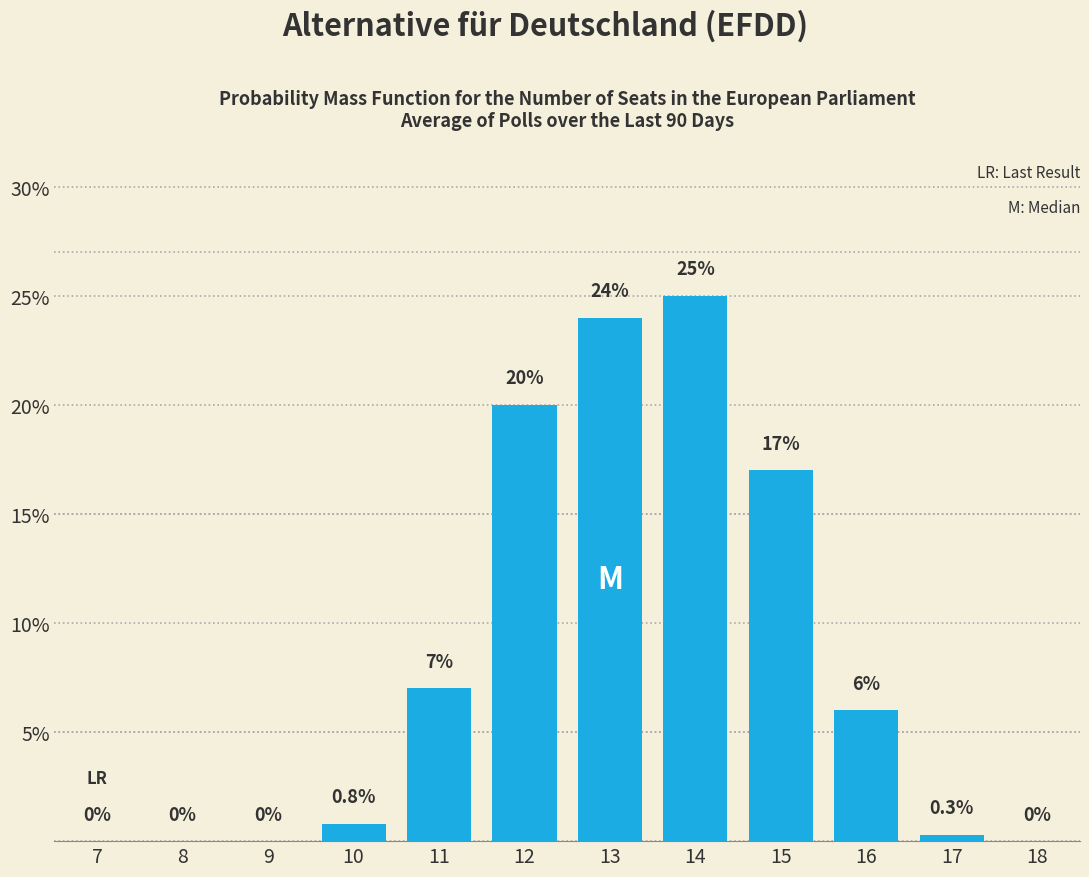

Reading left to right, what are all the values shown in this chart?

7=0.0	8=0.0	9=0.0	10=0.8	11=7.0	12=20.0	13=24.0	14=25.0	15=17.0	16=6.0	17=0.3	18=0.0